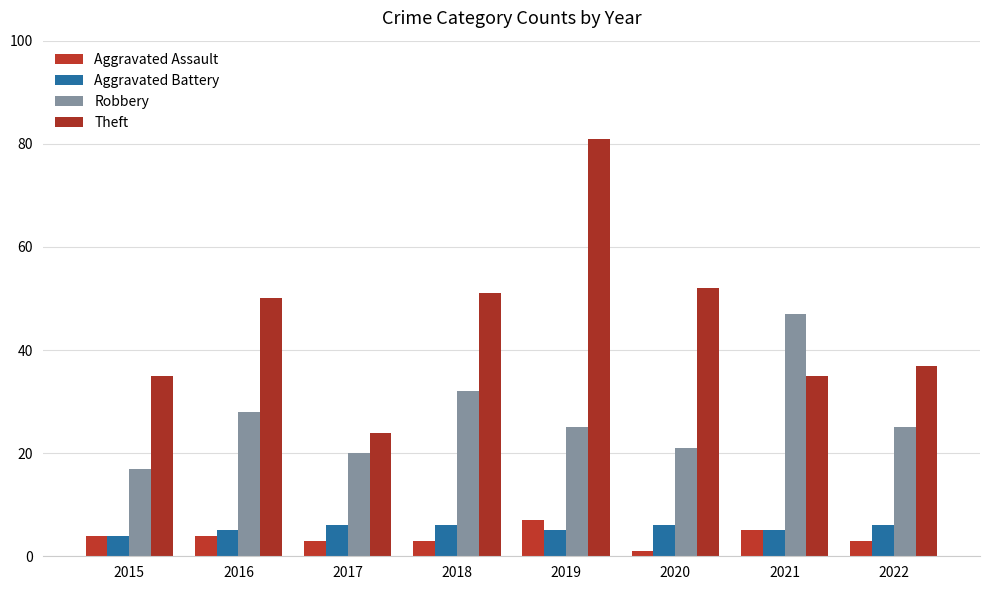

Does the chart contain stacked bars?

No